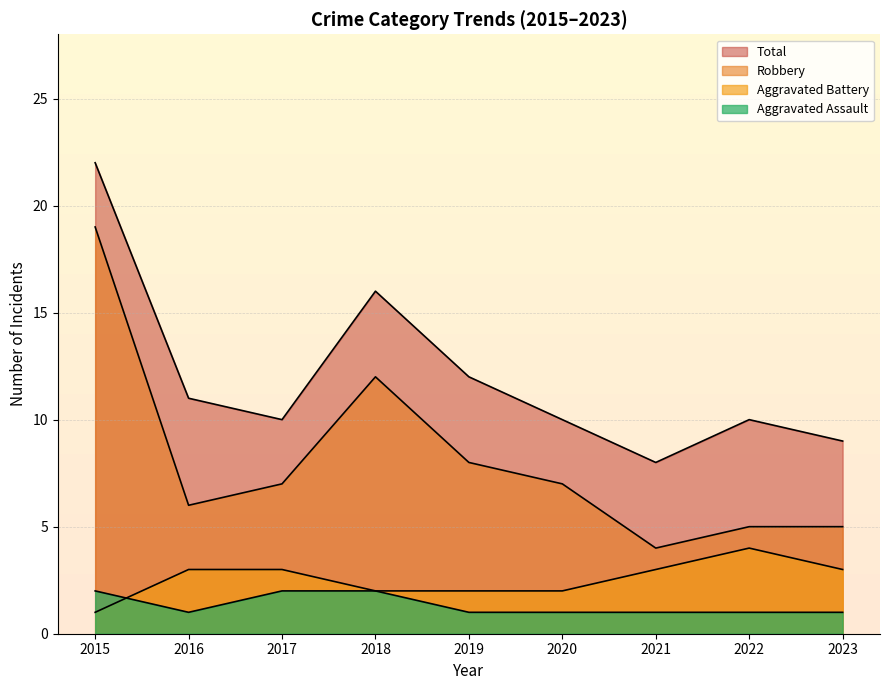

Does the chart have visible grid lines?

Yes